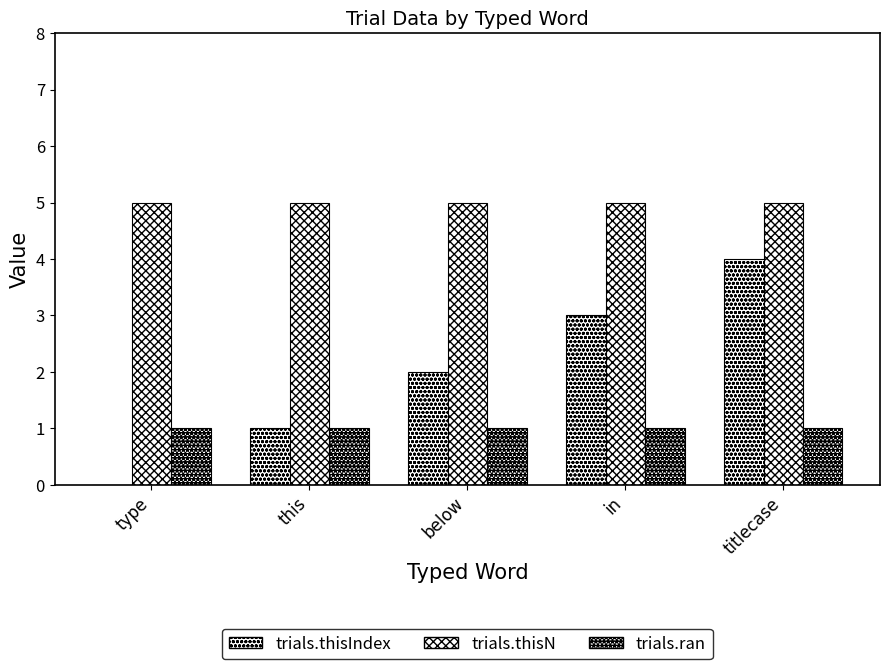

How many groups of bars are there?

5